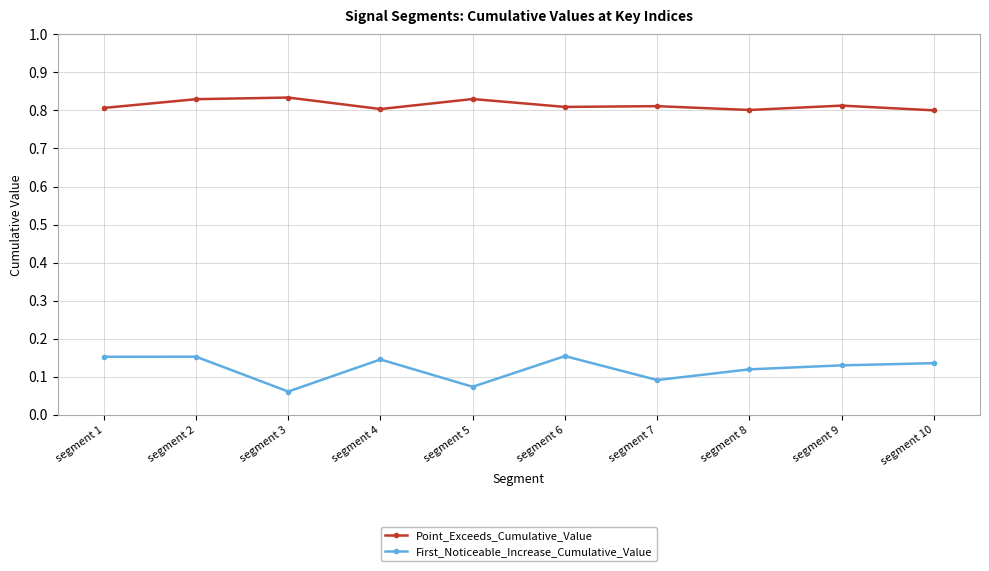

What is the sum of all First_Noticeable_Increase_Cumulative_Value values?

1.2